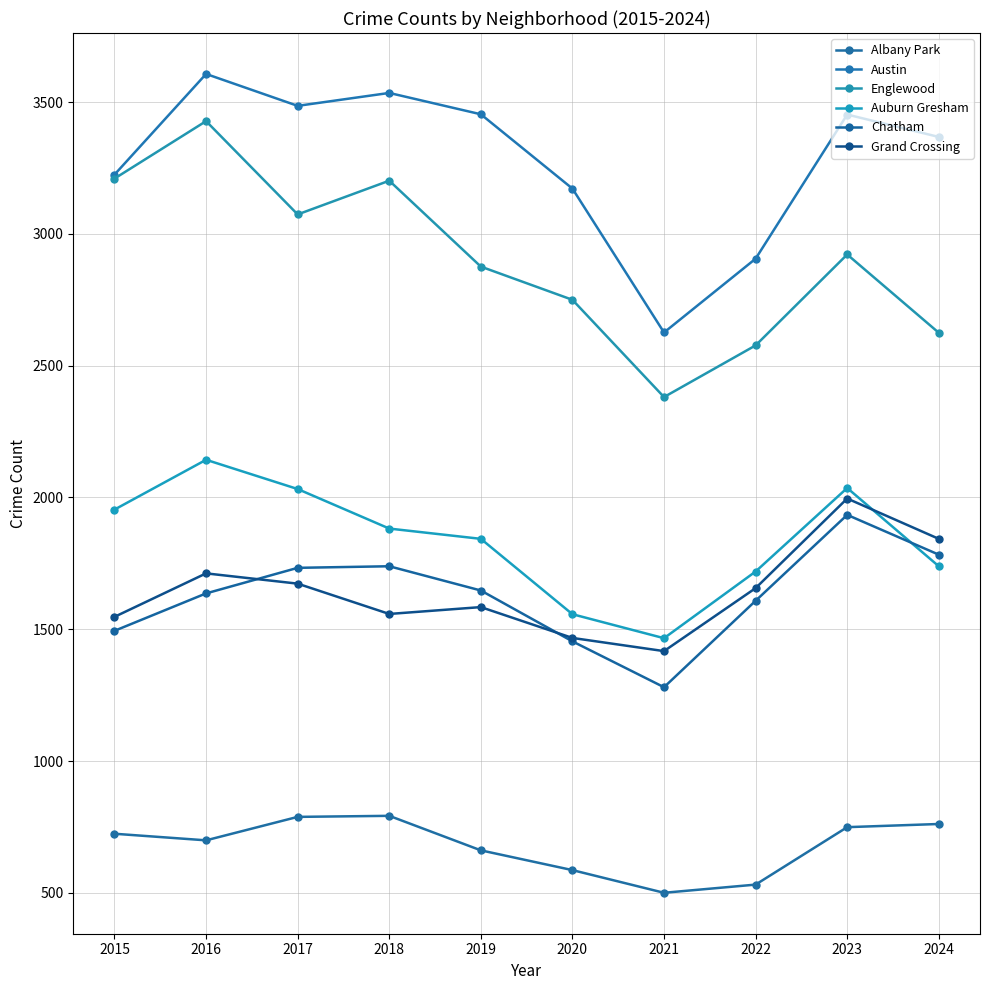

What value does the Auburn Gresham series have at 2021, to the nearest 50?

1450